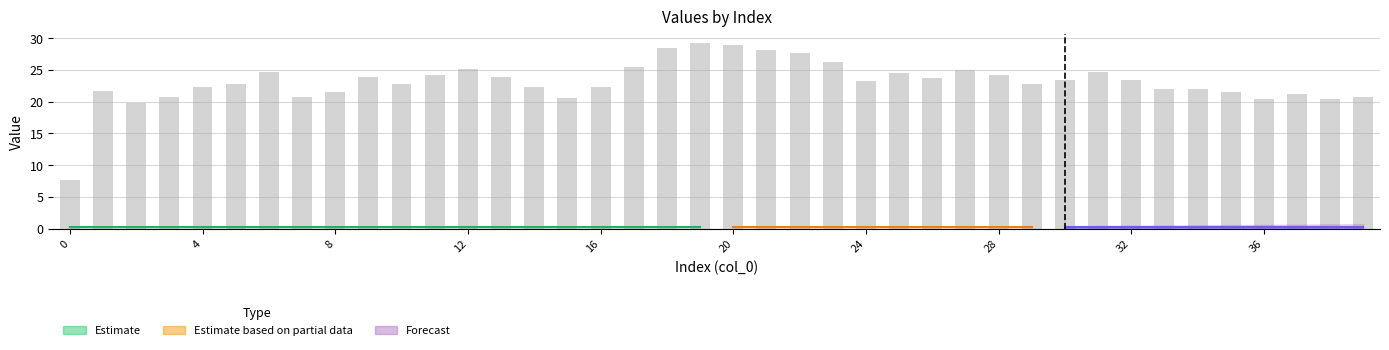

What is the value of the 7th bar from the left?

24.6